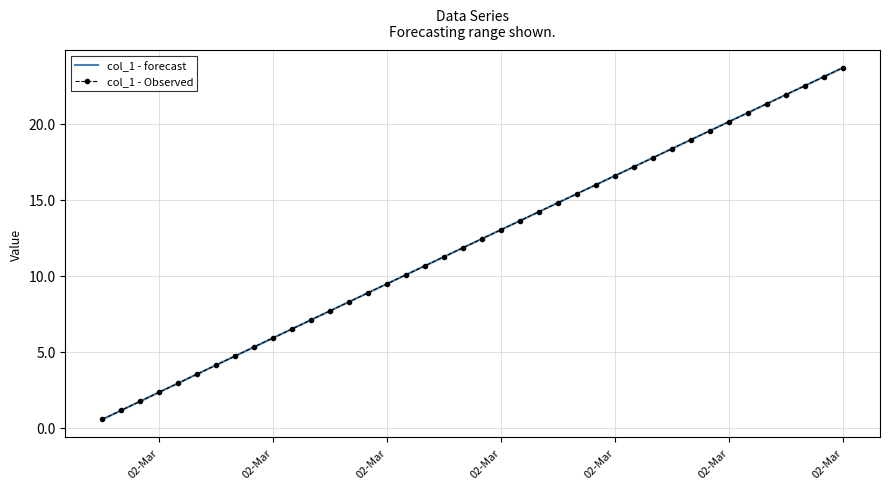

What is the lowest value of the col_1 - Observed series?

0.5